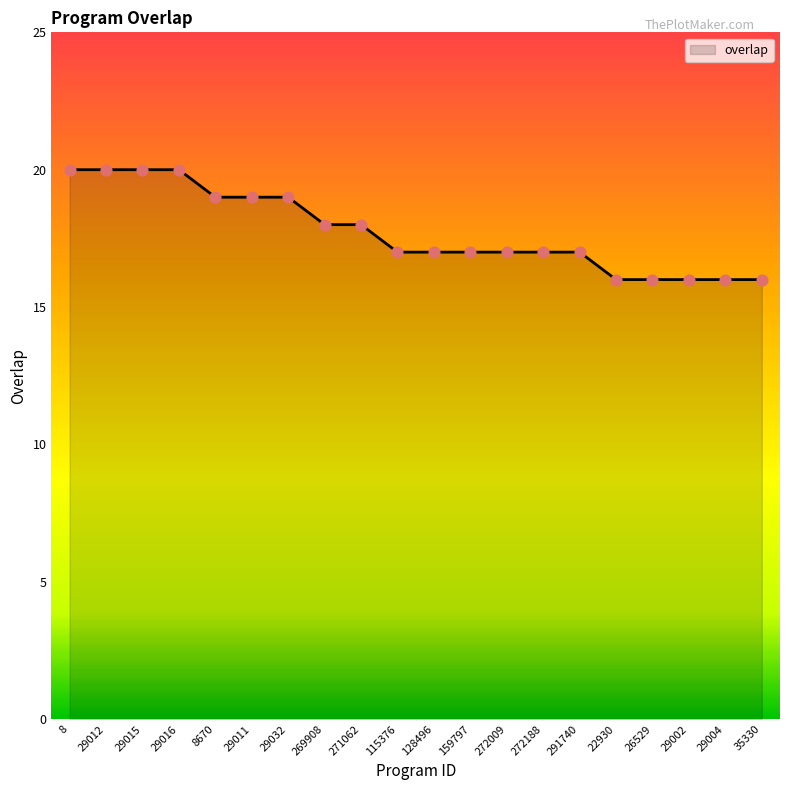

Approximately how many times larger is the value at 22930 compared to 29002?

1.0